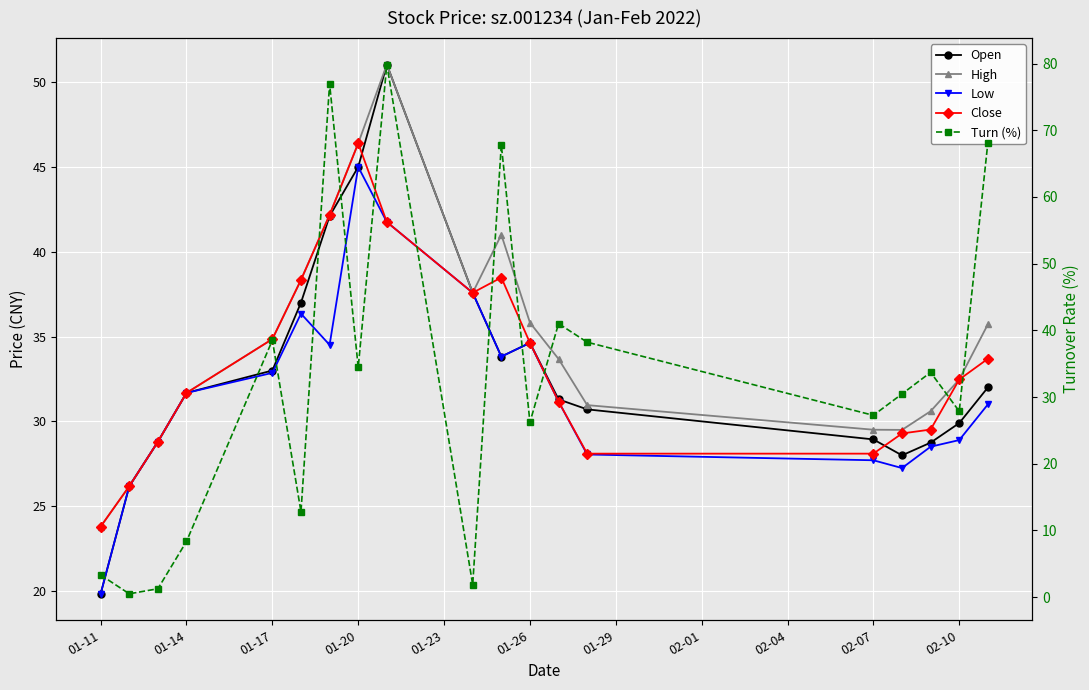

What is the sum of all High values?

660.1